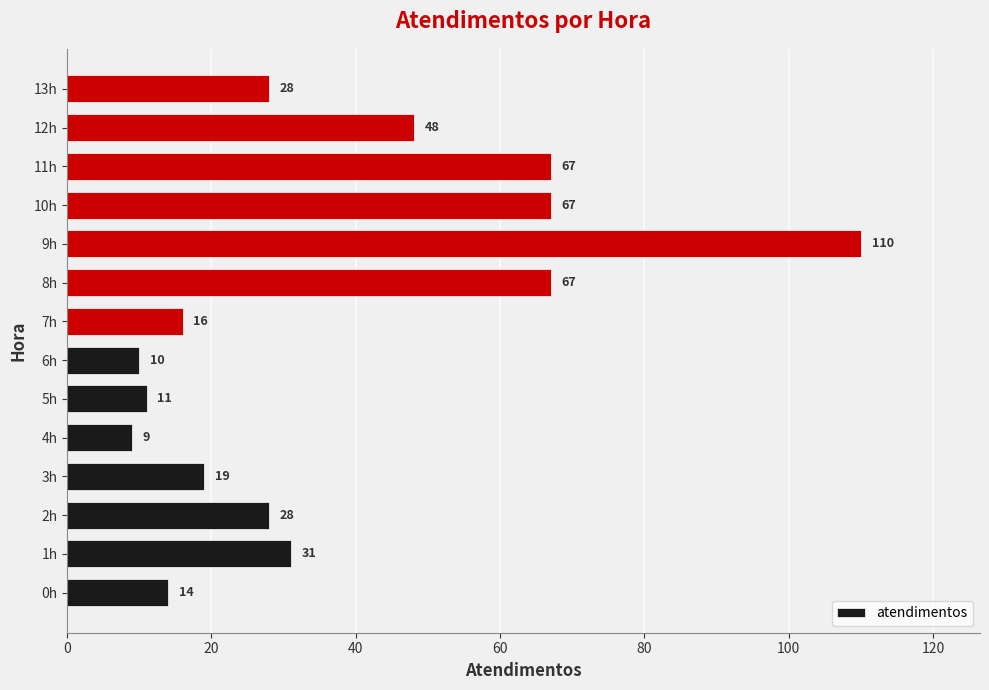

How many bars are there in total?

14